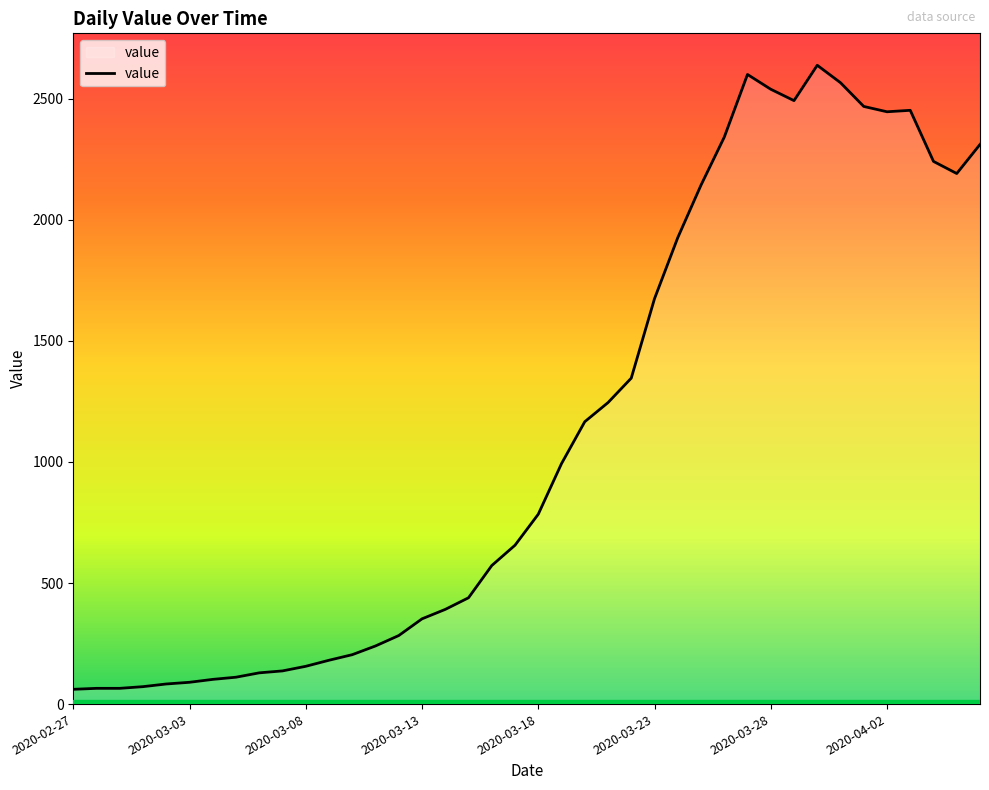

What is the smallest value displayed?

61